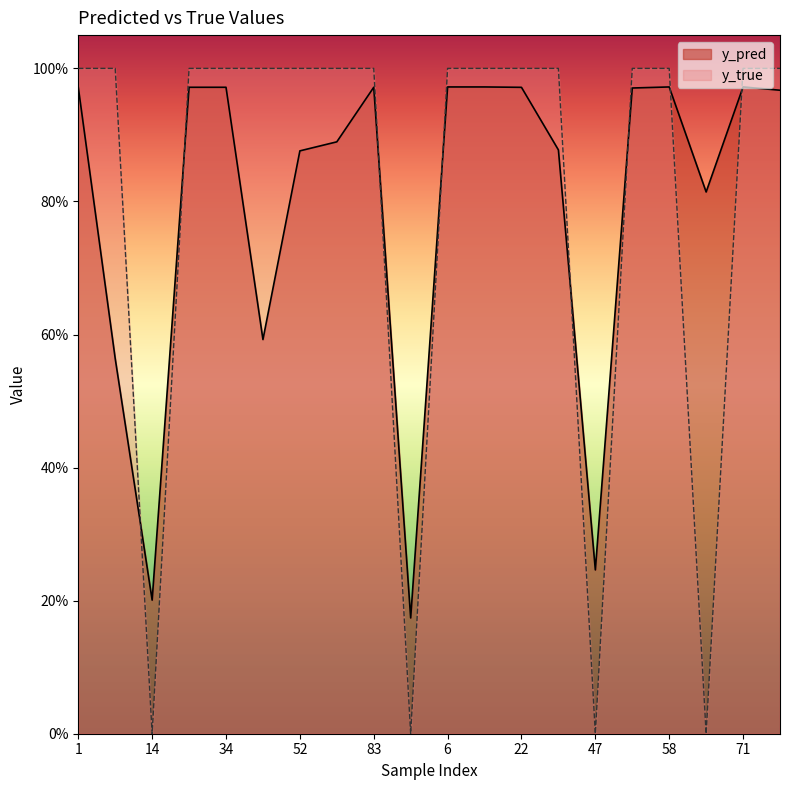

In y_true, how many points are lower than both neighbors (excluding endpoints)?

4